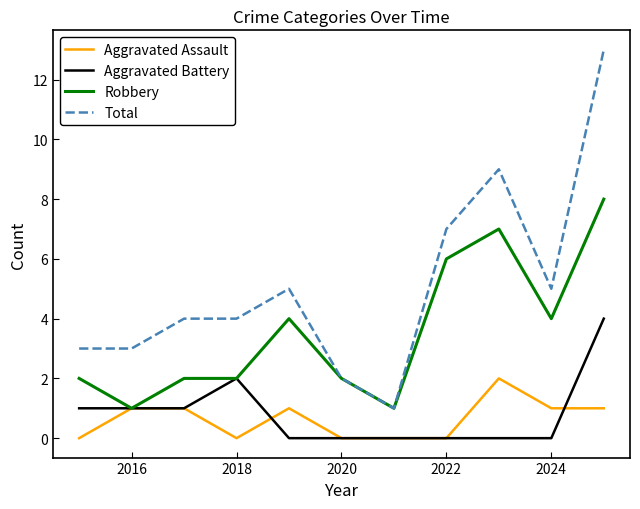

What are all the series names shown in the legend?

Aggravated Assault, Aggravated Battery, Robbery, Total